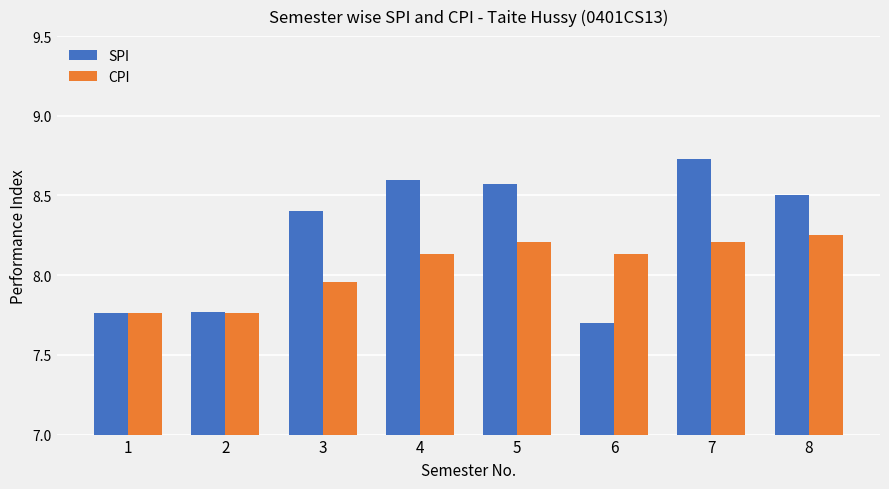

Where does the CPI series first go above 8?

4